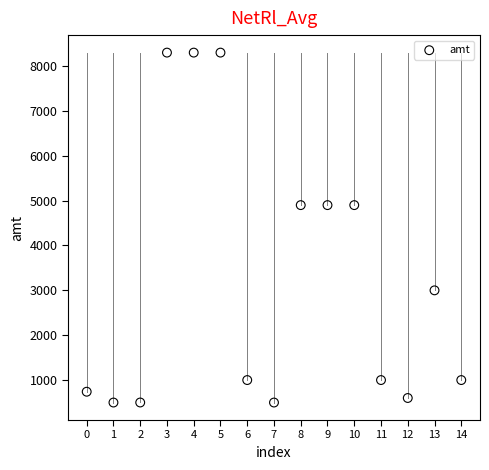

Count the number of points in this scatter plot.

15